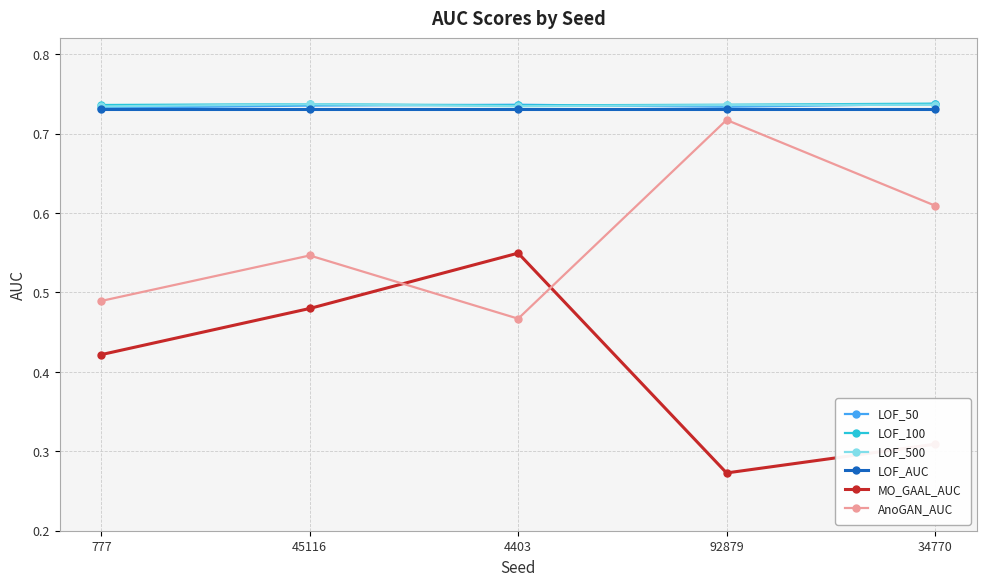

Which series has the widest spread of values?

MO_GAAL_AUC